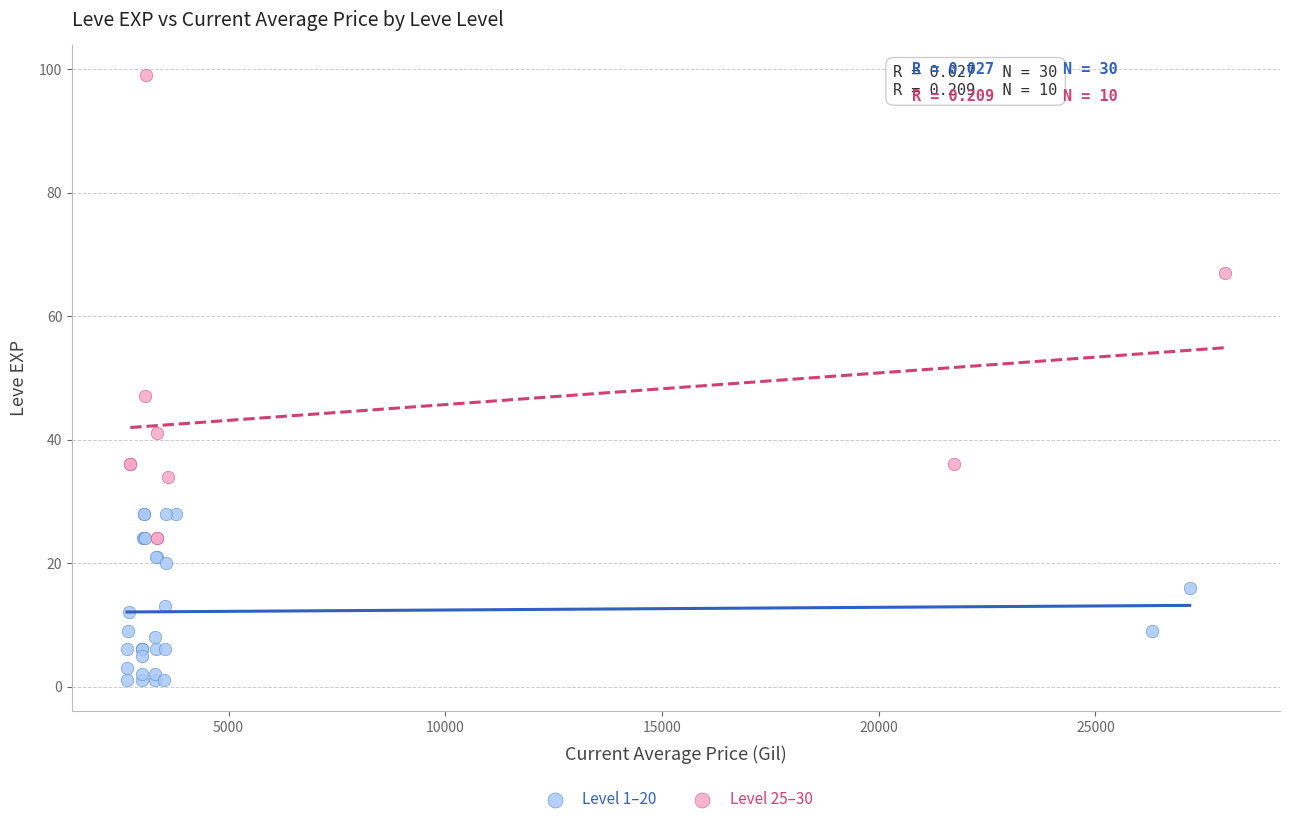

Which series has the widest spread of Y values?

Level 25–30